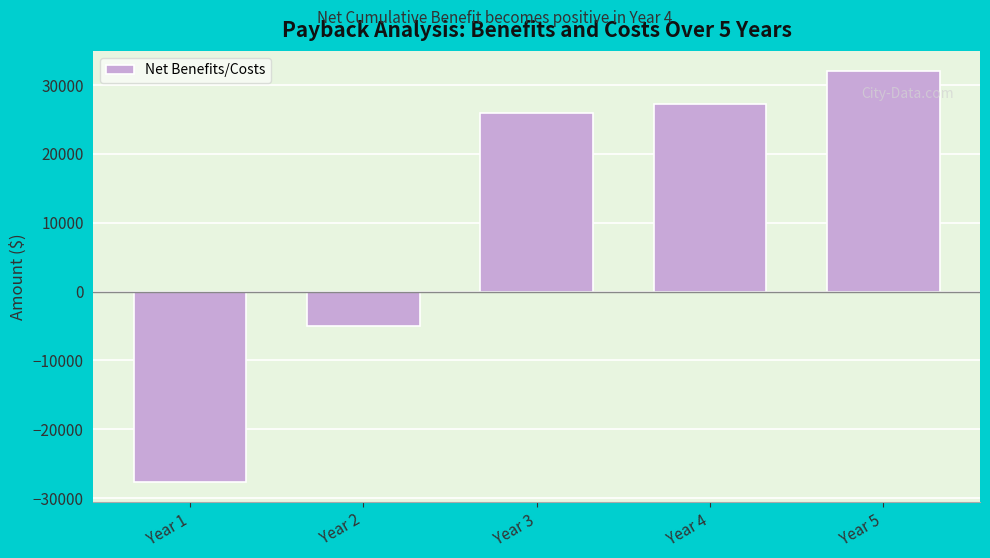

Reading left to right, what are all the values shown in this chart?

-27600	-5000	26000	27200	32000